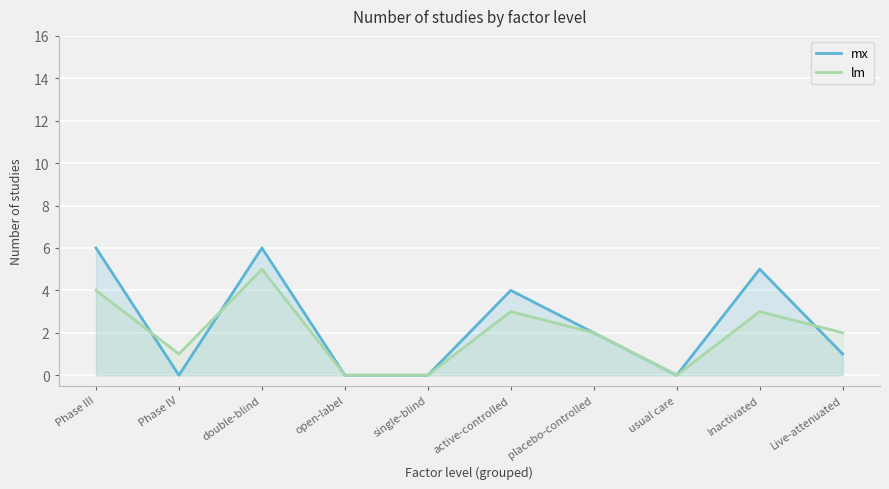

What is the difference between the second highest and minimum values in the lm series?

4